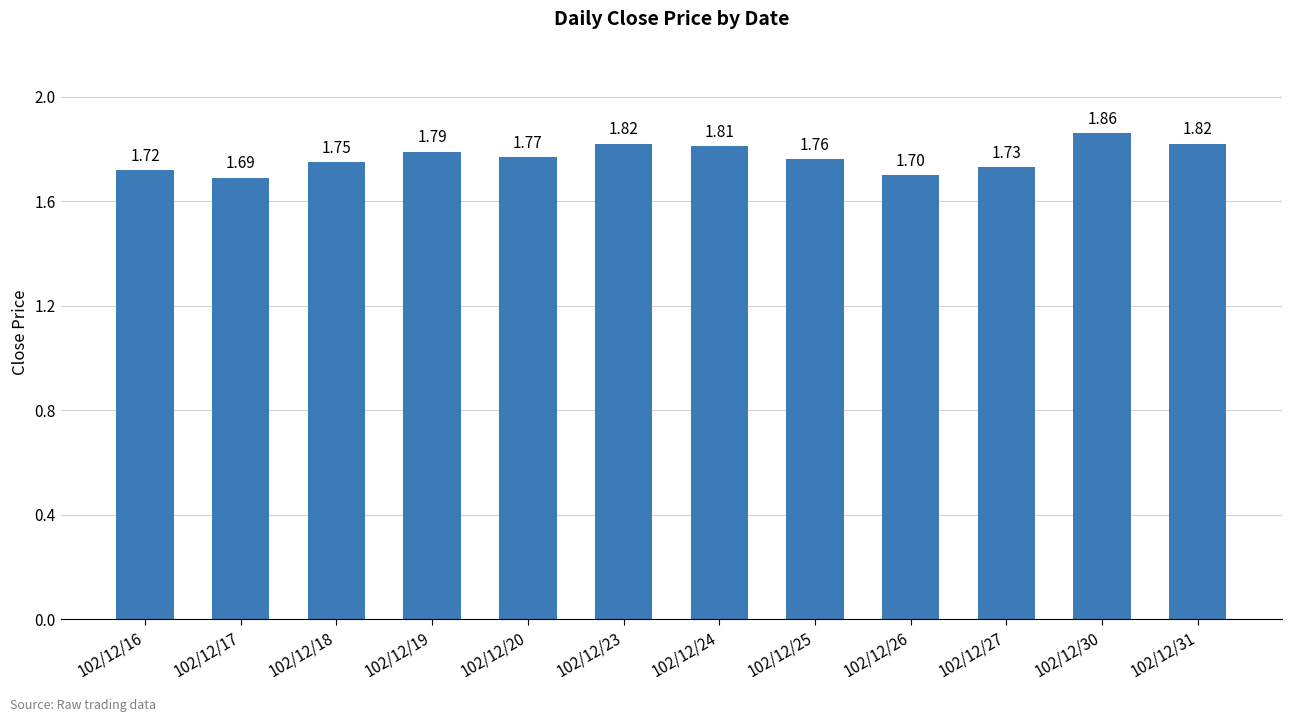

Are the bars horizontal?

No